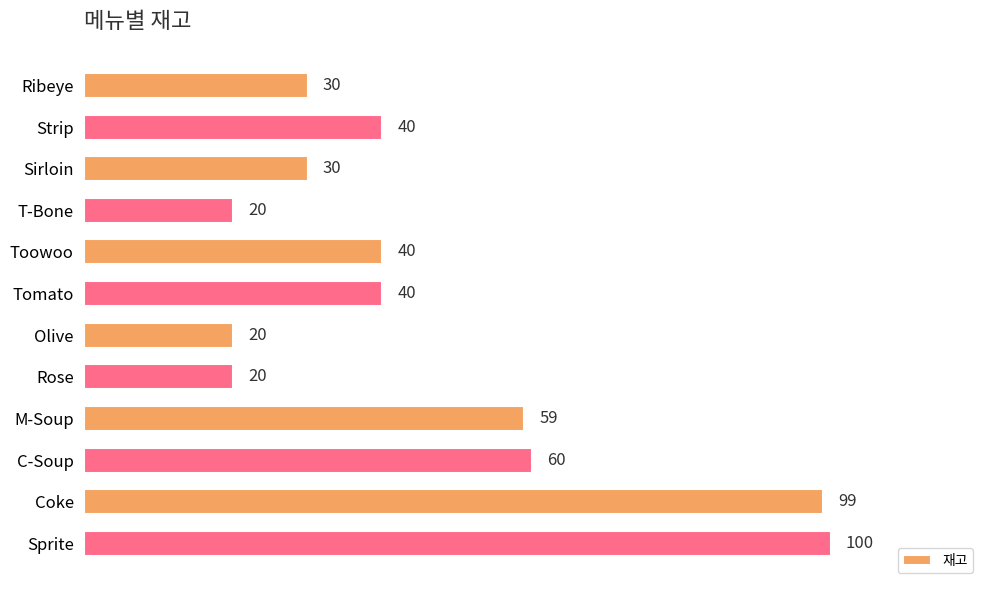

How many categories are shown in the chart?

12